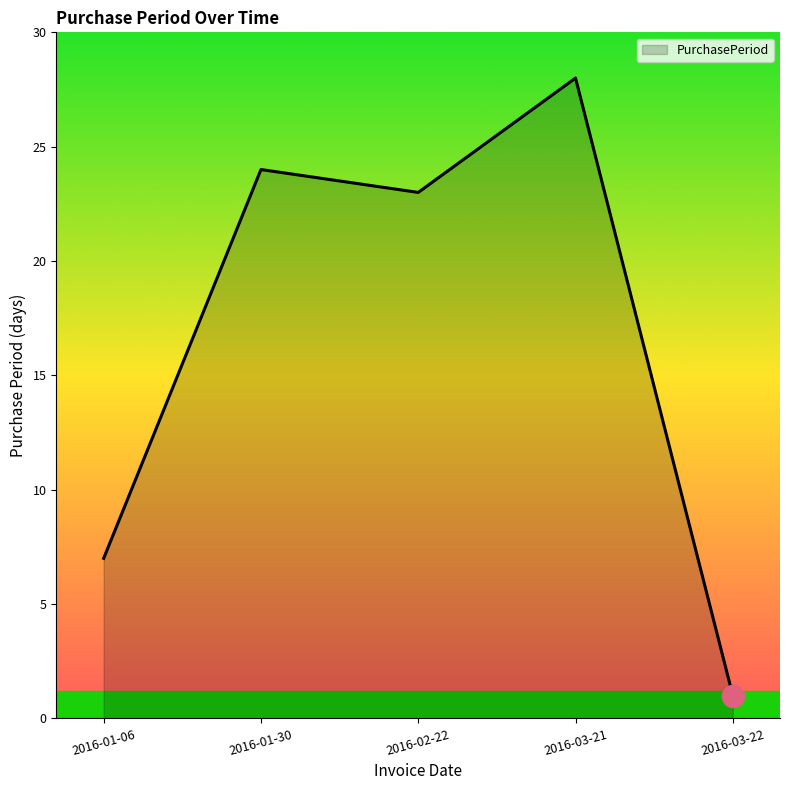

How many lines are shown in the chart?

1